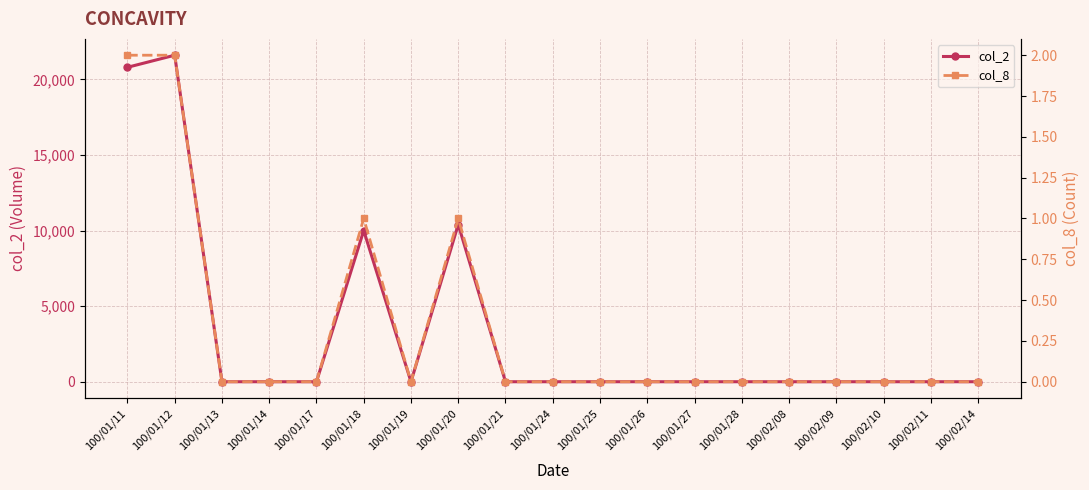

True or false: col_2 and col_8 intersect in this chart.

False